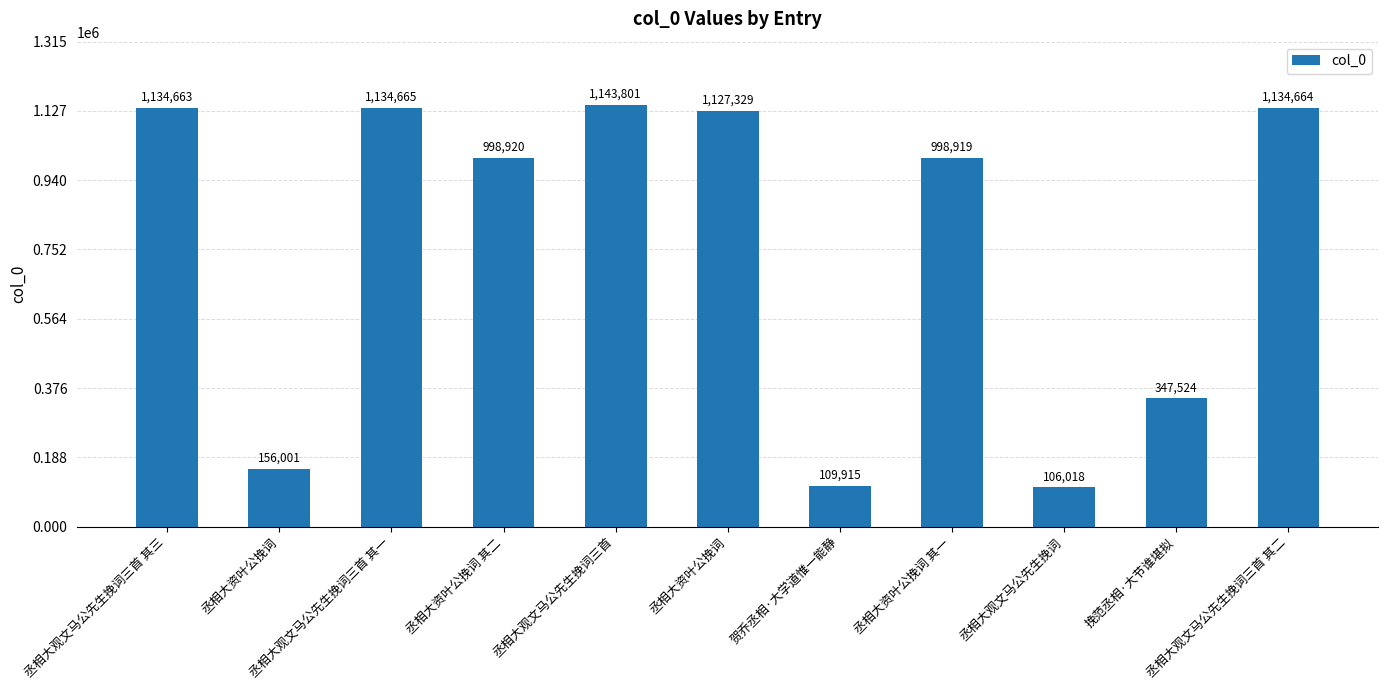

Count the number of categories in the chart.

11